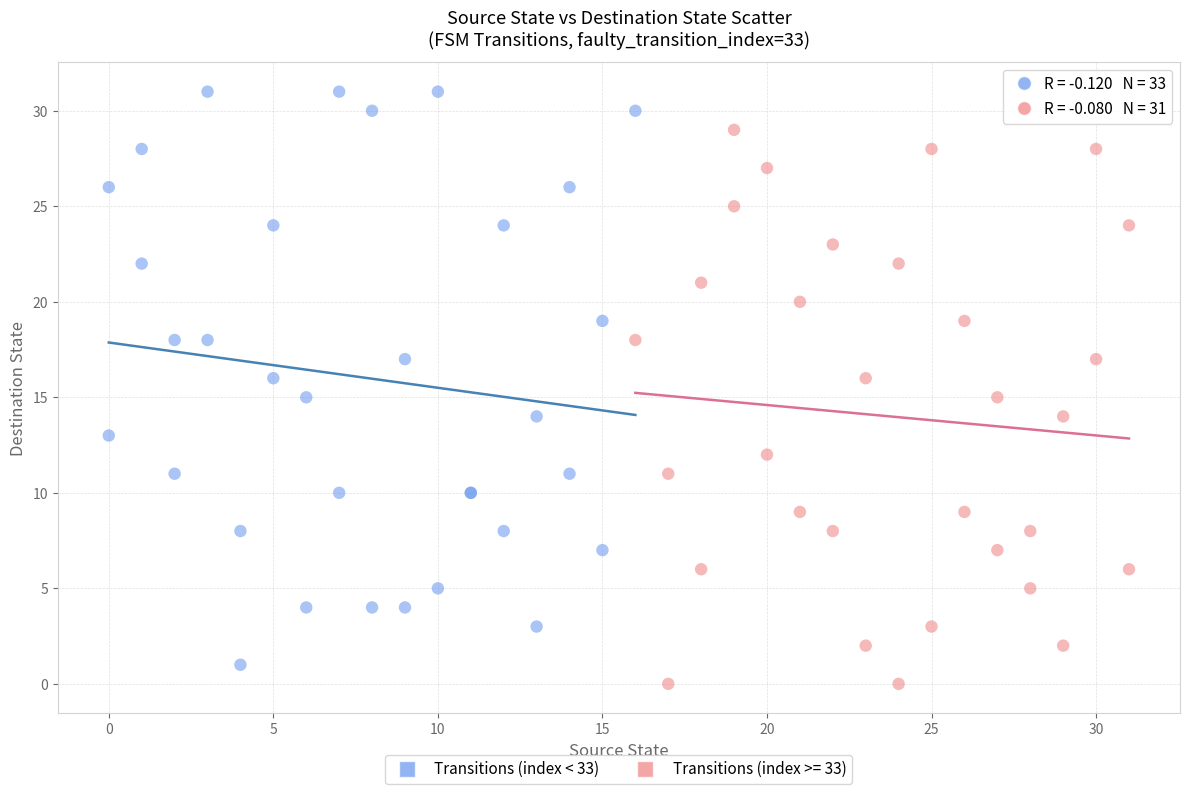

Which series reaches the maximum Y coordinate?

Transitions (index < 33)